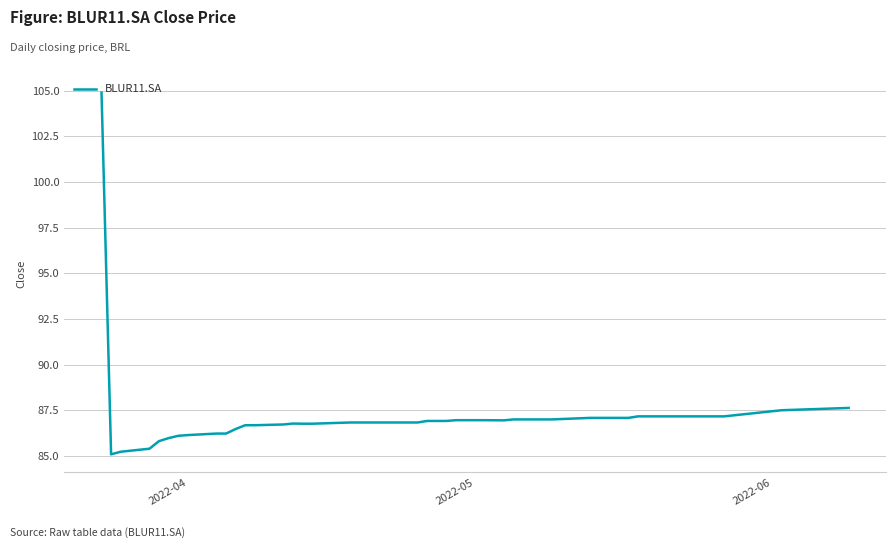

What is the difference between the maximum and minimum values?

19.8